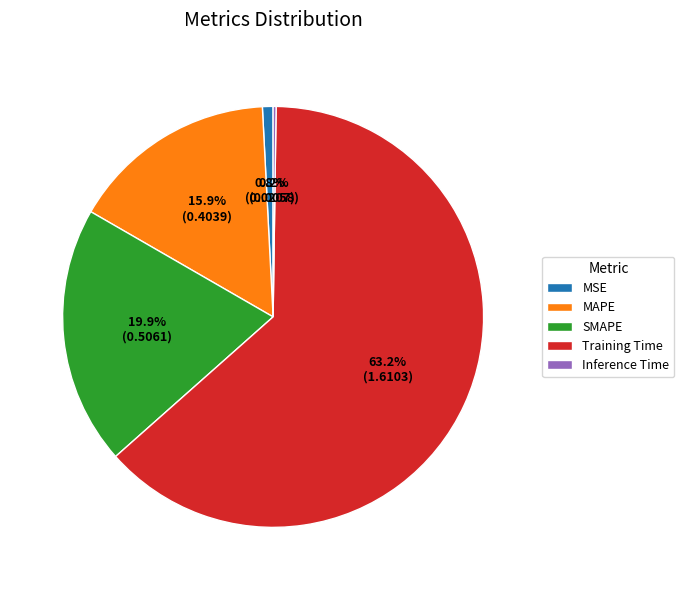

Does Training Time represent more than half of the total?

Yes